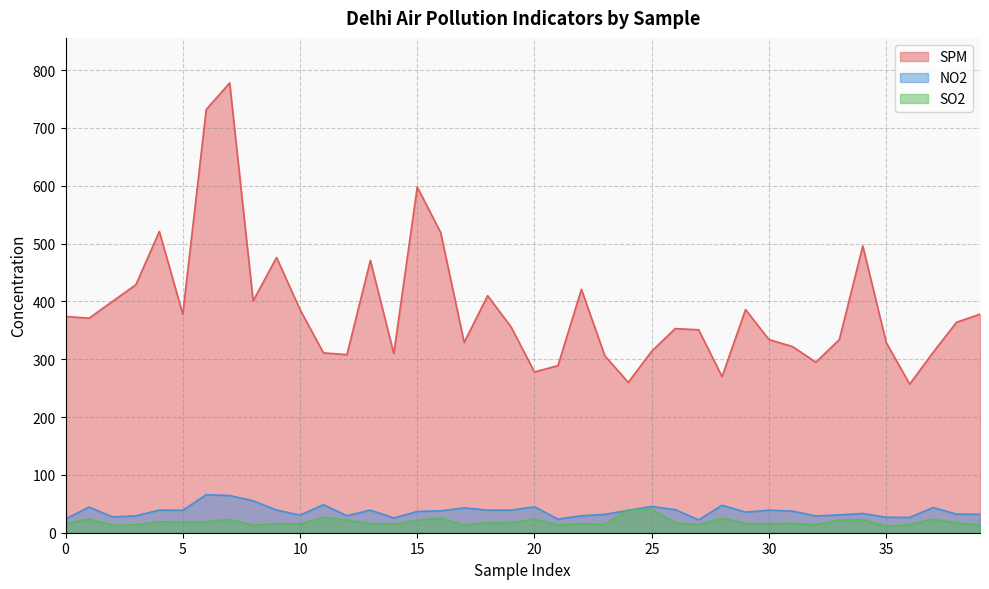

What is the lowest value of the NO2 series?

22.2